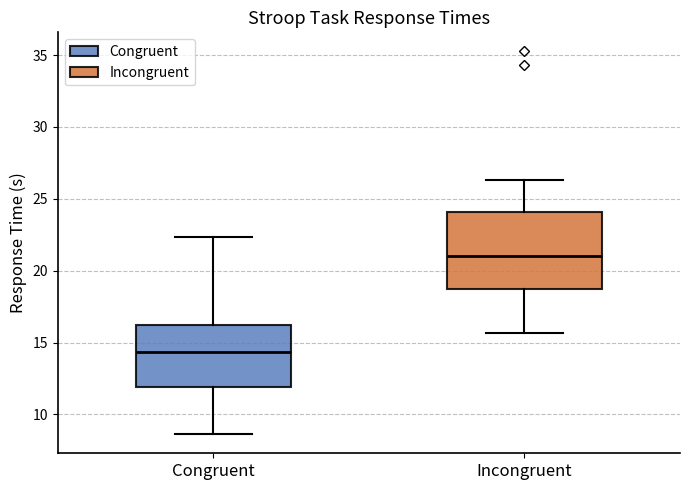

Reading left to right, read every box against the y-axis: the position of its median line, the range the box covers, and the ends of its whiskers. The values are not printed on the chart, so give them approximately, as read against the axis.

Congruent: median 14.5, box 12.0 to 16.0, whiskers 8.5 to 22.5
Incongruent: median 21.0, box 18.5 to 24.0, whiskers 15.5 to 26.5